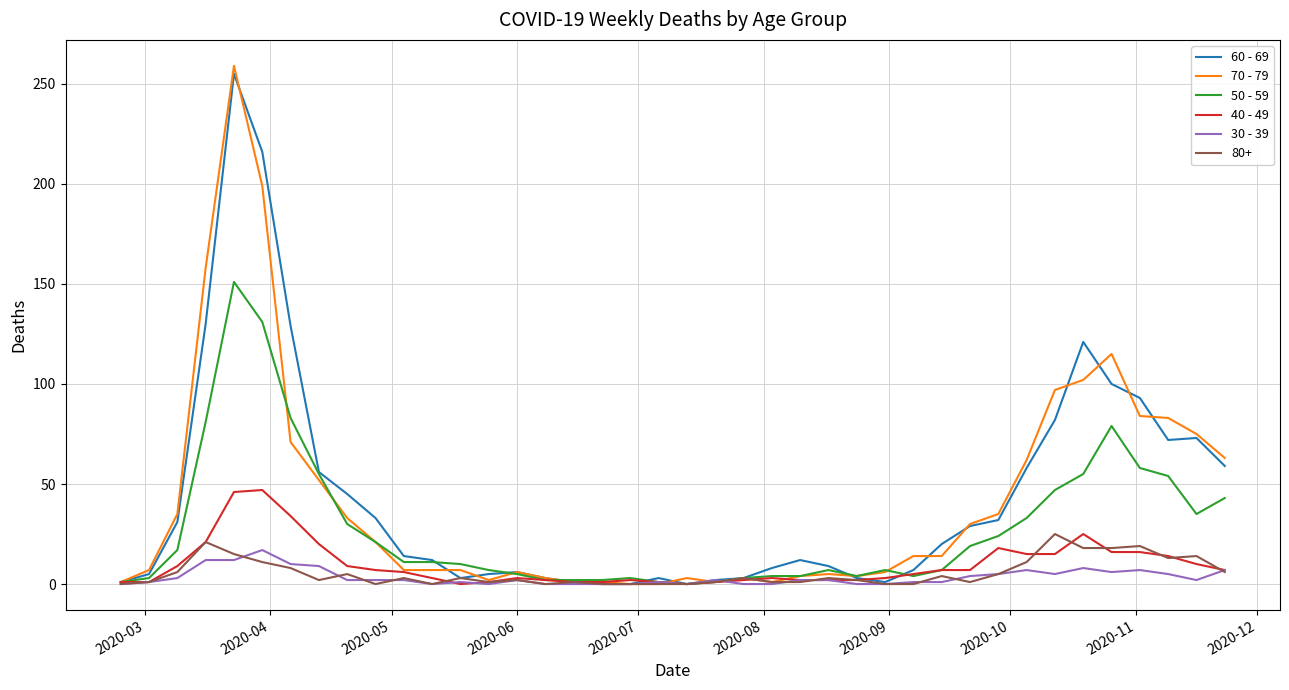

Which series has the largest range (max minus min)?

70 - 79